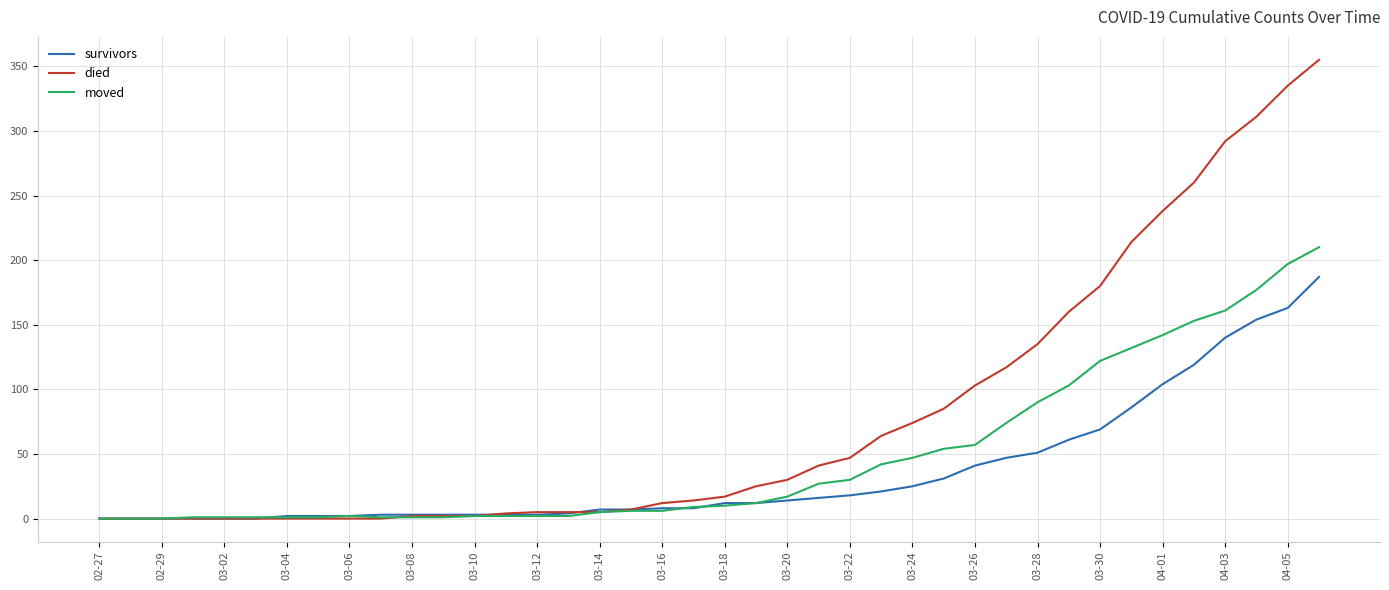

List the series in order of their peak value, highest first.

died, moved, survivors